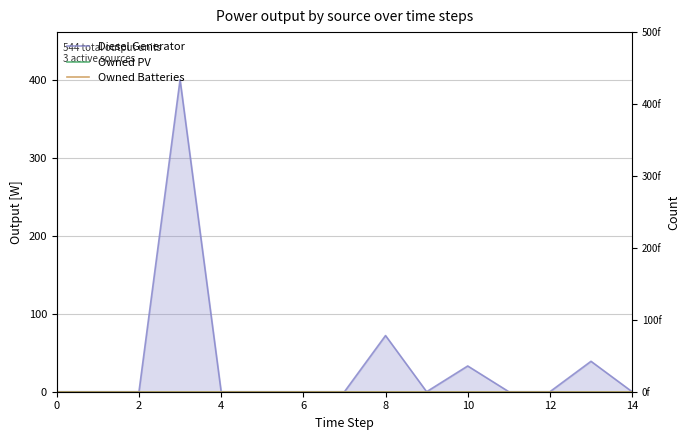

How many distinct data groups are displayed?

3